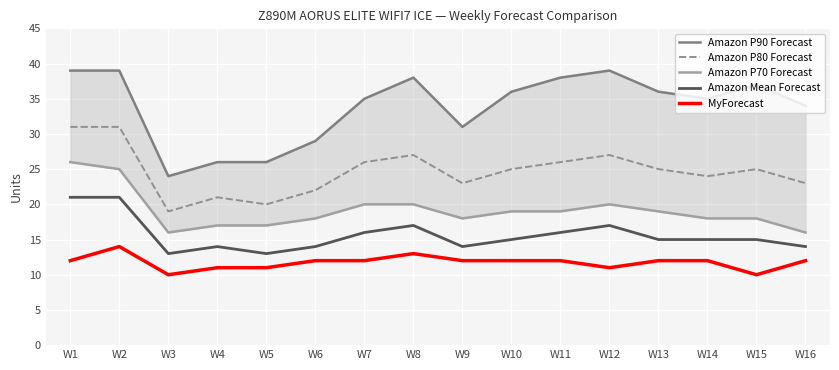

What is the highest value of the MyForecast series?

14